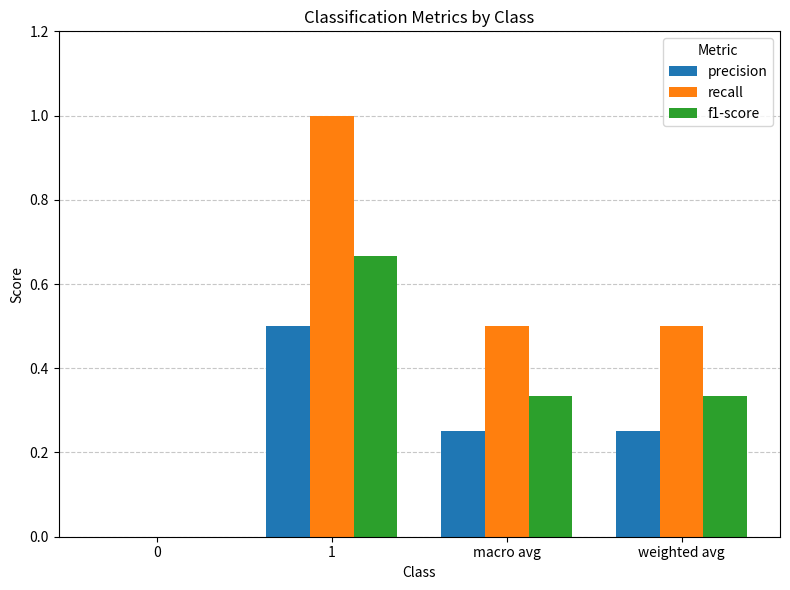

Is the value of recall at 1 greater than the value of f1-score at macro avg?

Yes